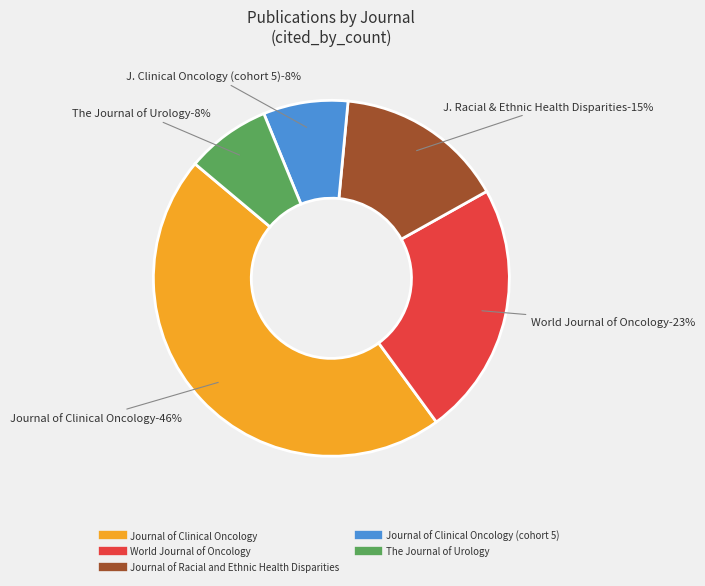

True or false: Journal of Racial and Ethnic Health Disparities accounts for 25% of the total.

False